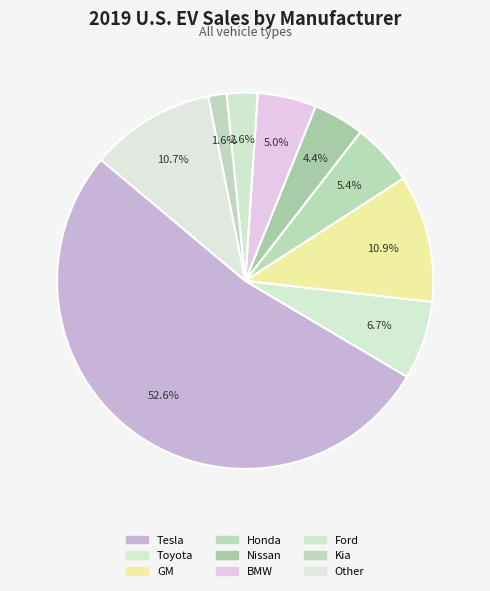

Which slice is the smallest?

Kia